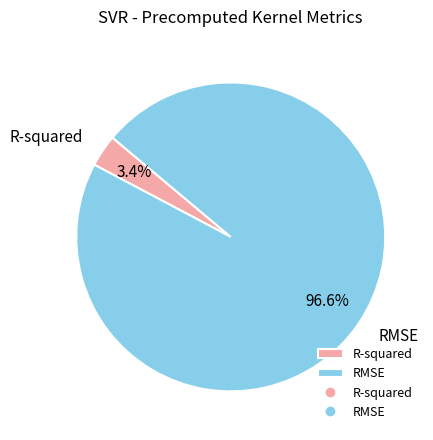

Which category has the smallest portion of the pie?

R-squared